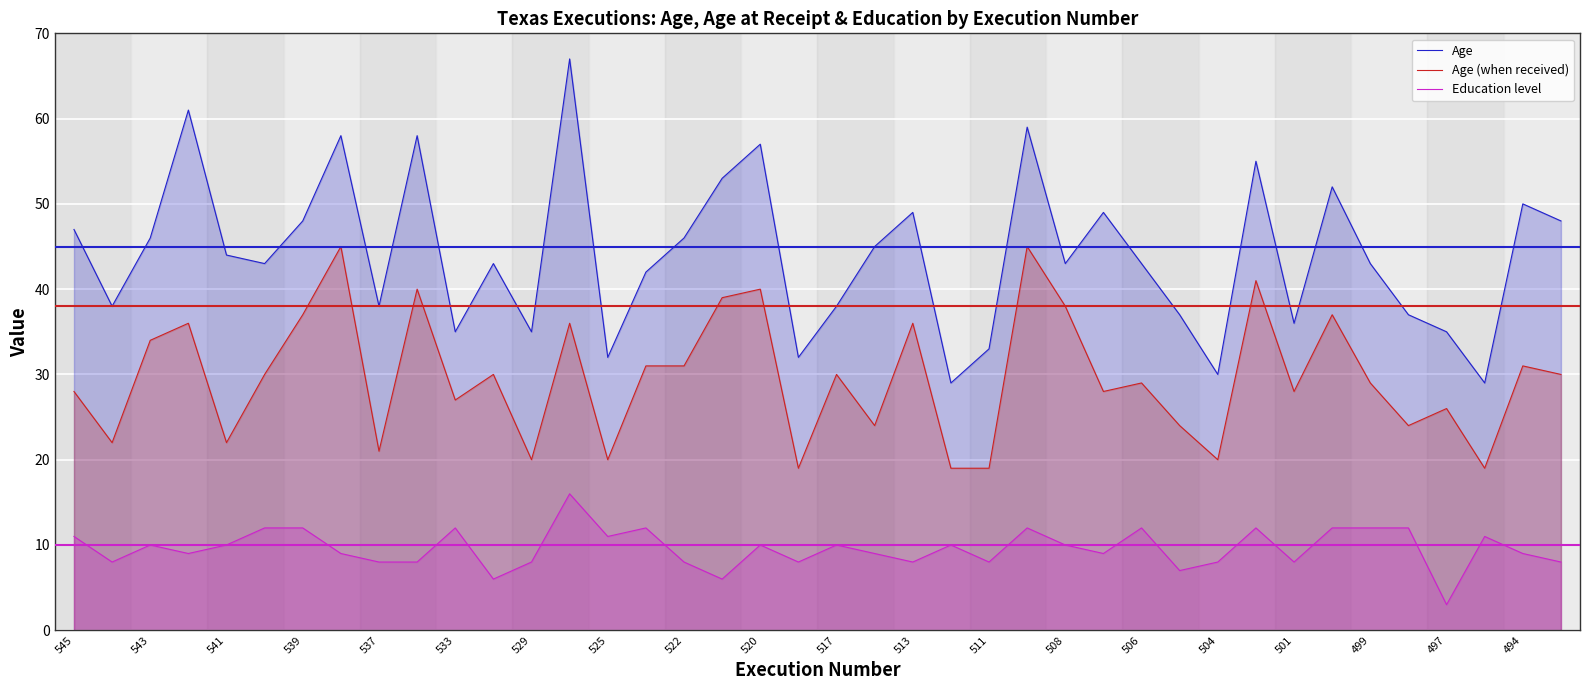

Which series changed the most between 537 and 511?

Age